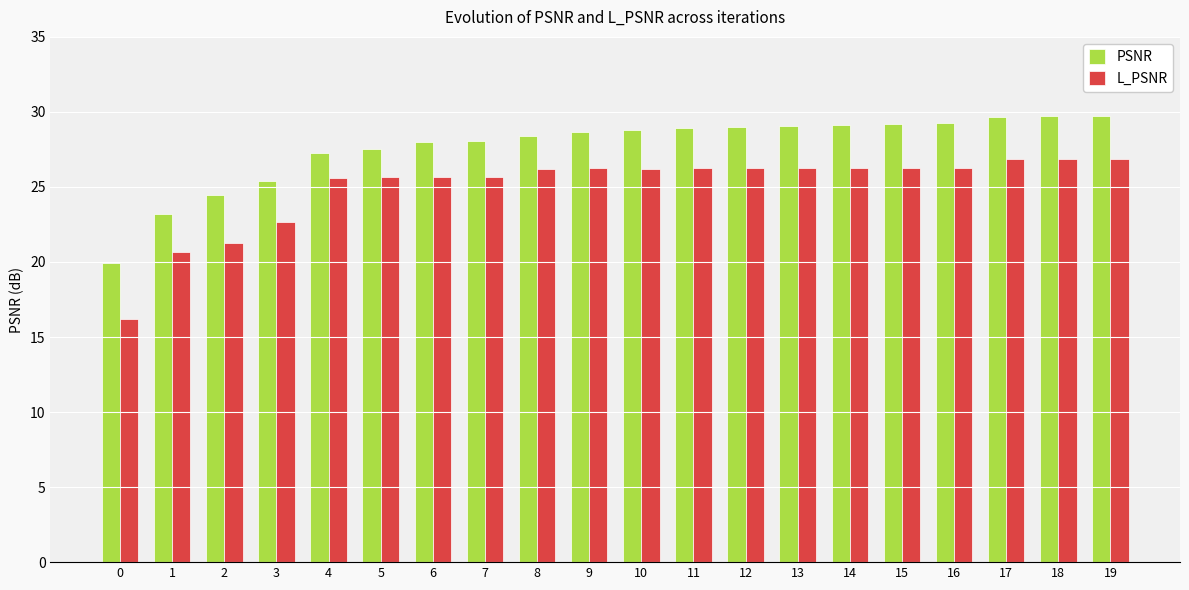

At which label is PSNR closest to 24?

2